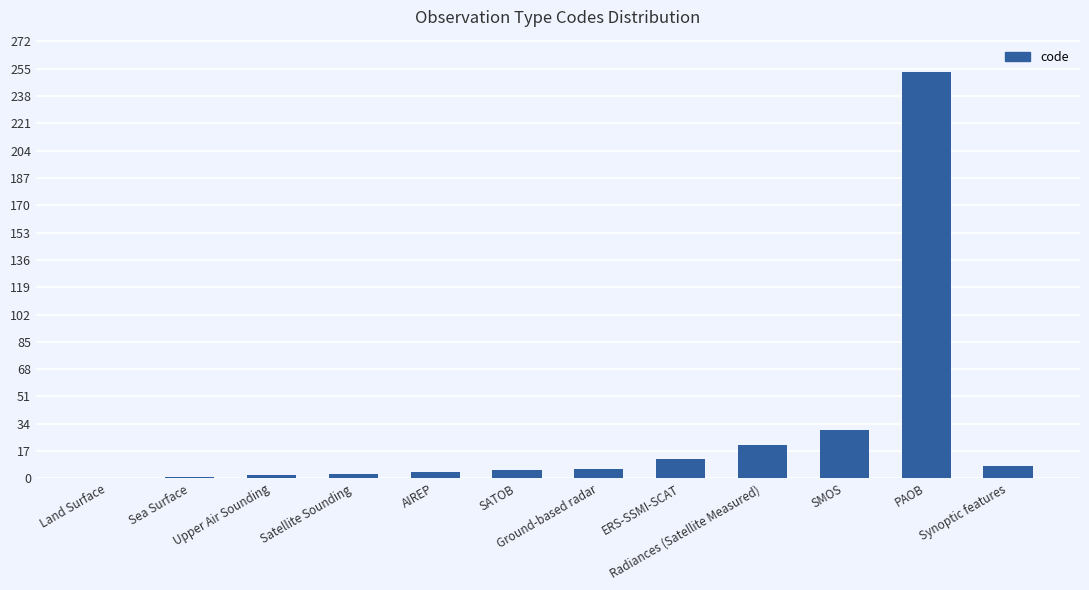

What is the greatest value displayed?

253